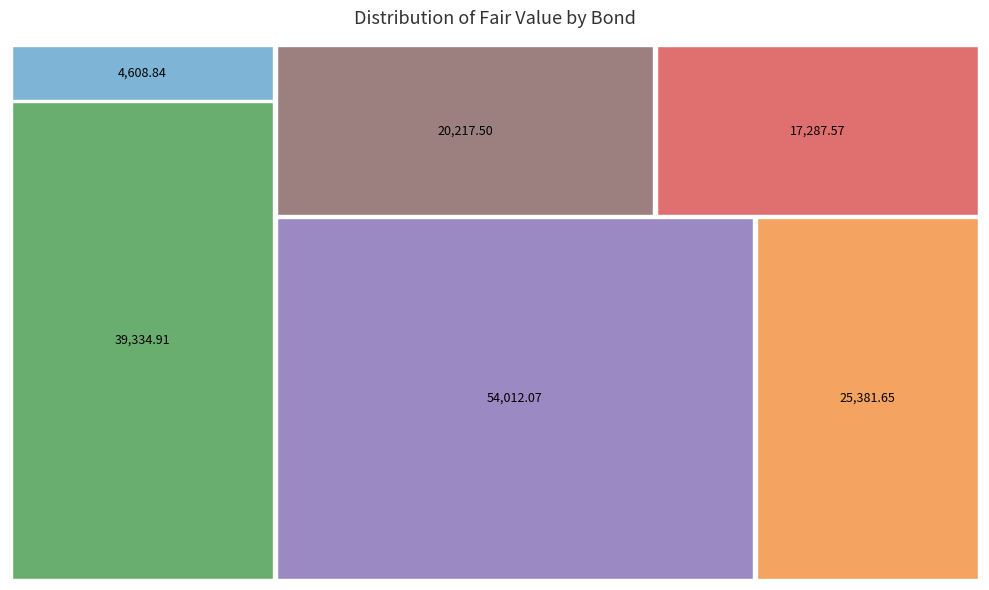

Reading right to left, list all the values displayed in this chart.

חשמל 2020-2=25381.7	חשמל 2020-1=17287.6	וי אי די=39334.9	נתיבי גז=54012.1	מקורות אגח 6=20217.5	מקורות אג"ח 5=4608.8